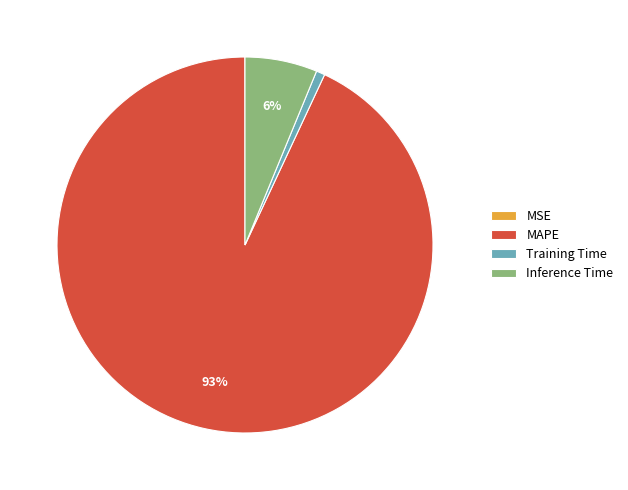

Which slice is the largest?

MAPE